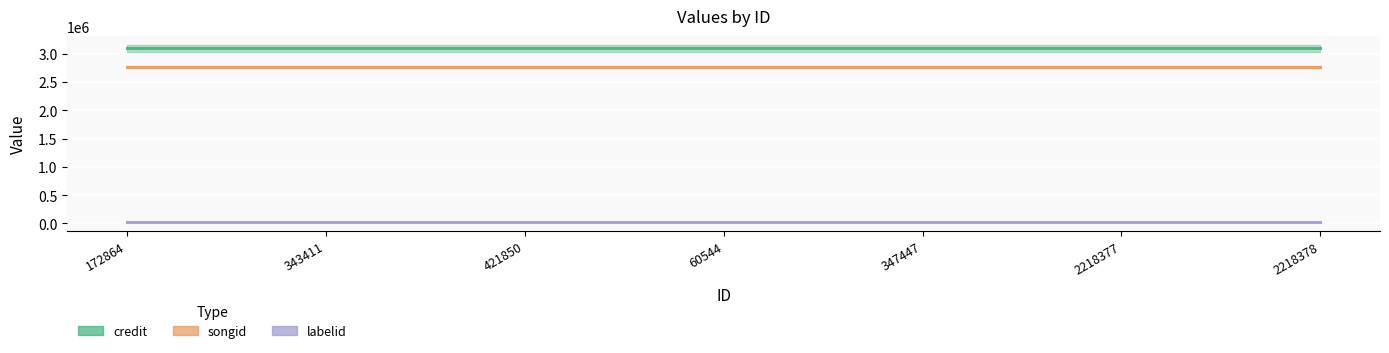

What is the label of the 5th point from the left?

347447